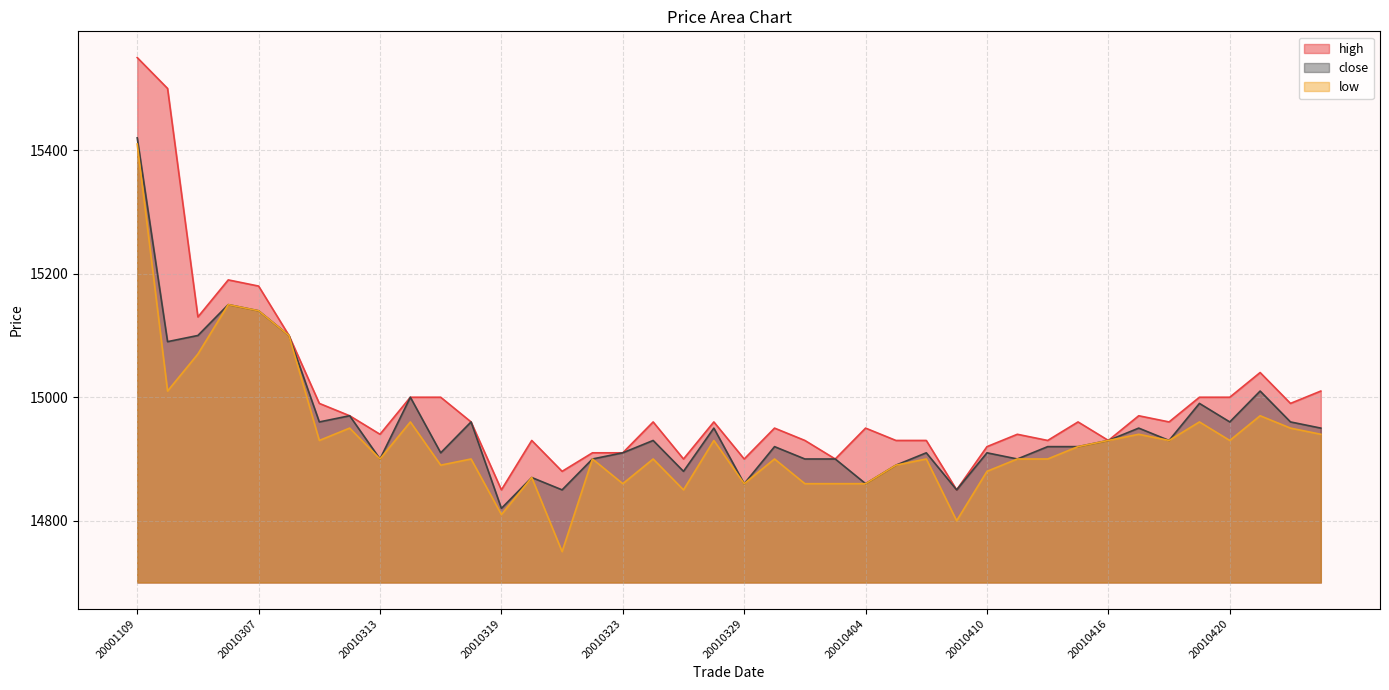

What are all the series names shown in the legend?

high, close, low